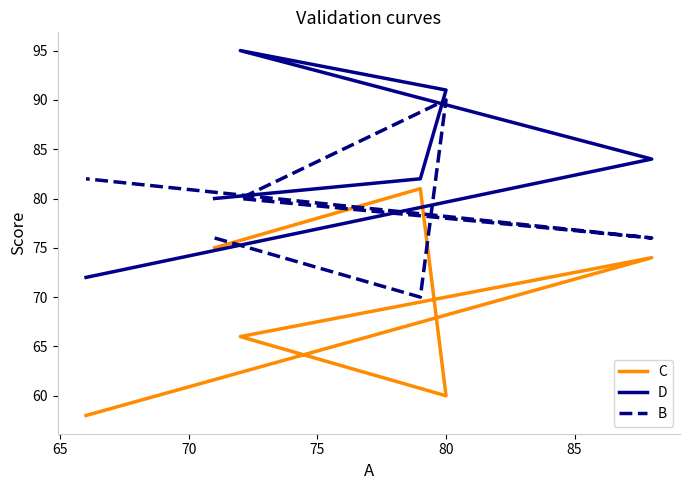

How many intersections are there between B and C?

2